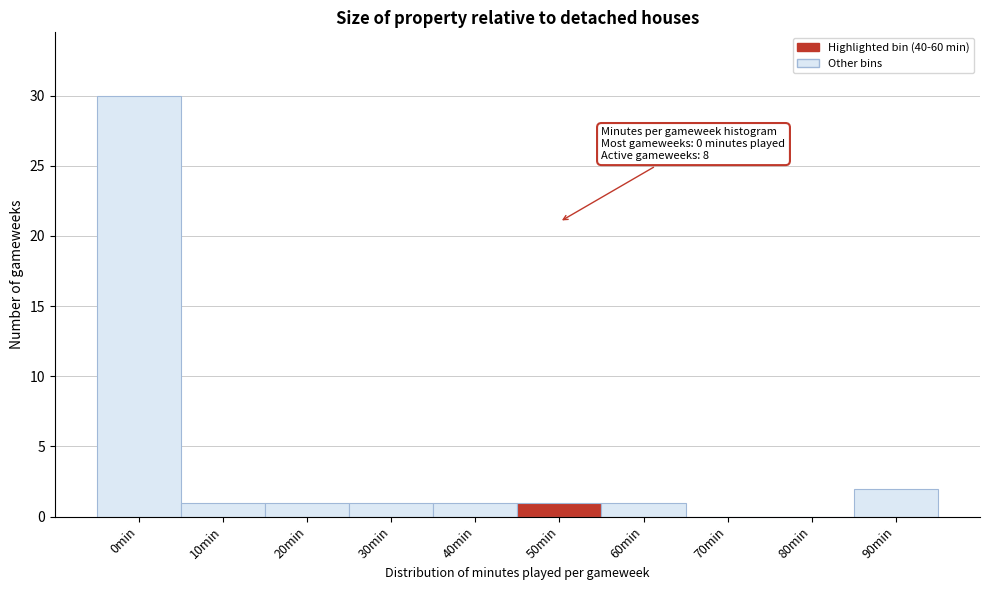

Reading left to right, list all the values displayed in this chart.

0min=30	10min=1	20min=1	30min=1	40min=1	50min=1	60min=1	70min=0	80min=0	90min=2